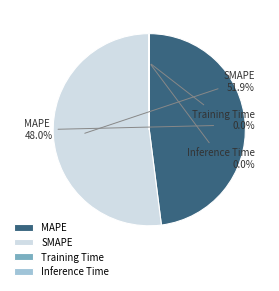

Does any single category account for the majority?

Yes